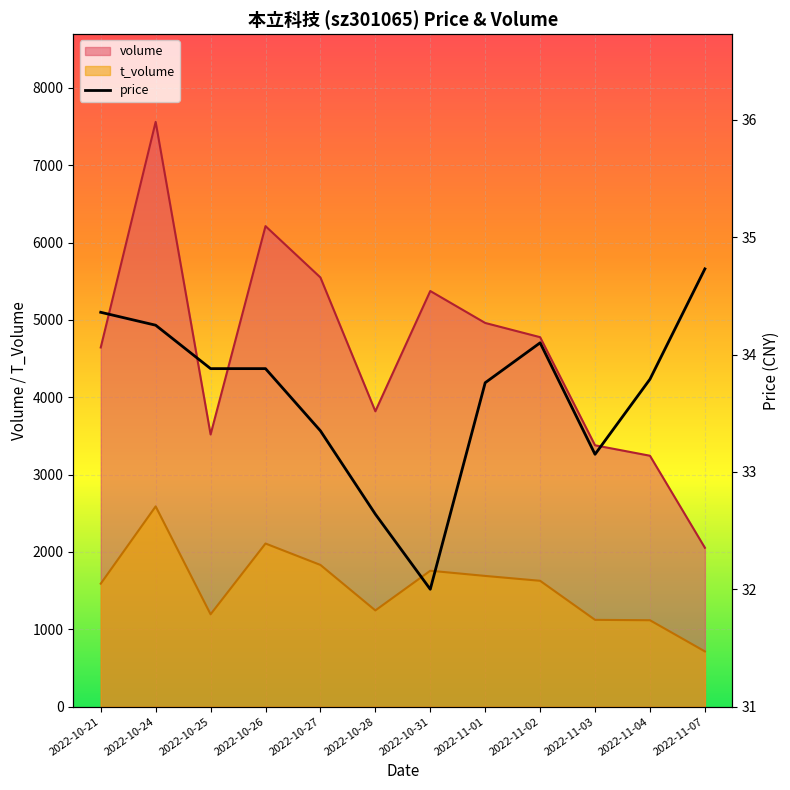

Reading left to right, what are all the values shown in this chart?

2022-10-21=34.4	2022-10-24=34.2	2022-10-25=33.9	2022-10-26=33.9	2022-10-27=33.4	2022-10-28=32.6	2022-10-31=32.0	2022-11-01=33.8	2022-11-02=34.1	2022-11-03=33.1	2022-11-04=33.8	2022-11-07=34.7